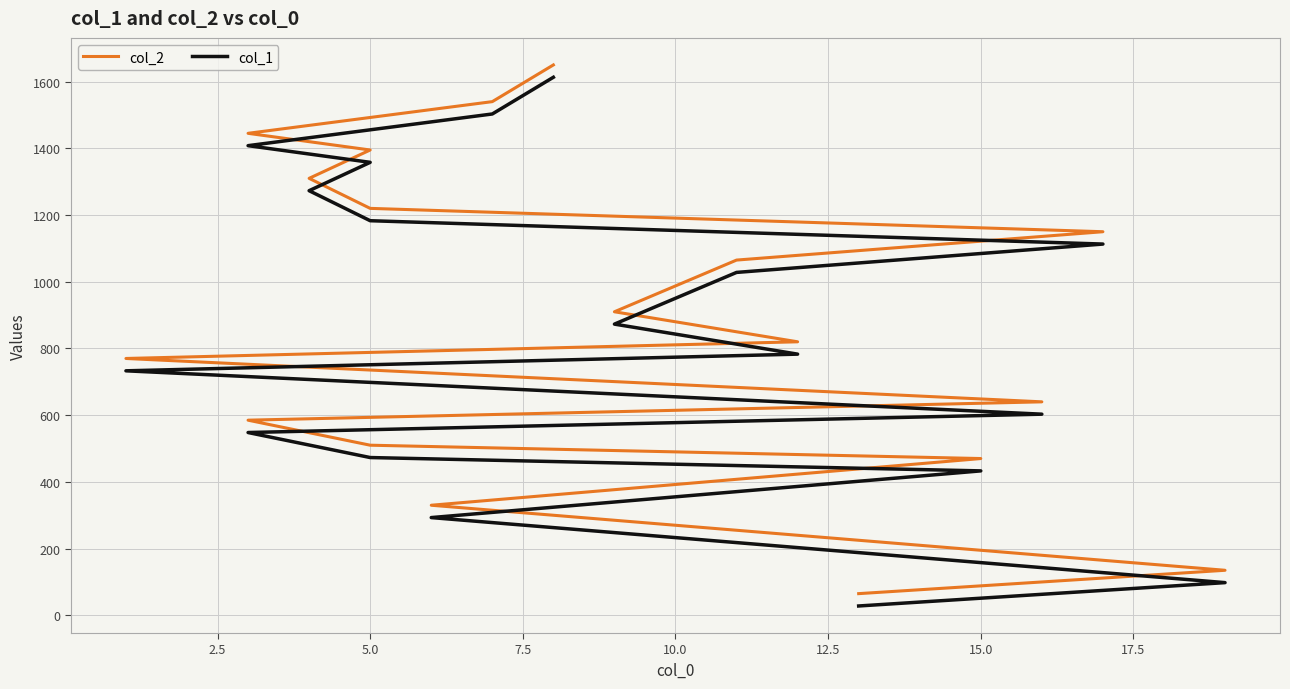

Does the chart display data point markers on the line(s)?

No